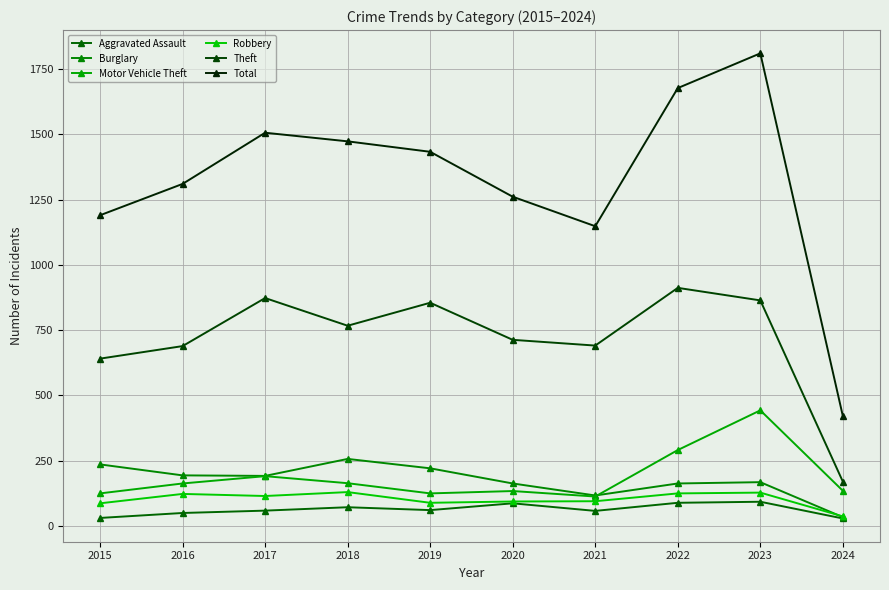

How many interior local valleys does the Aggravated Assault series have?

2